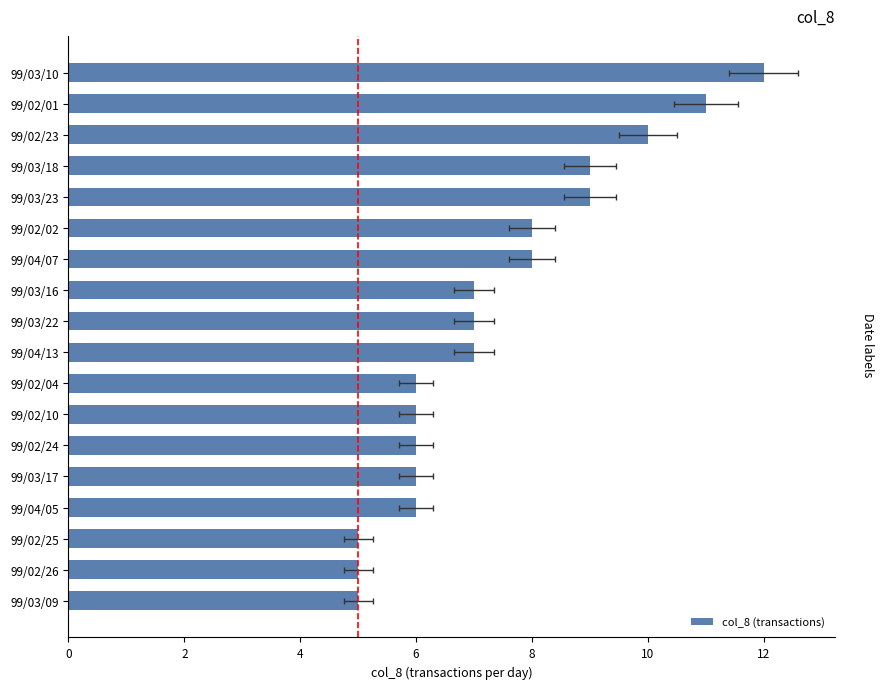

Does the chart contain any negative values?

No